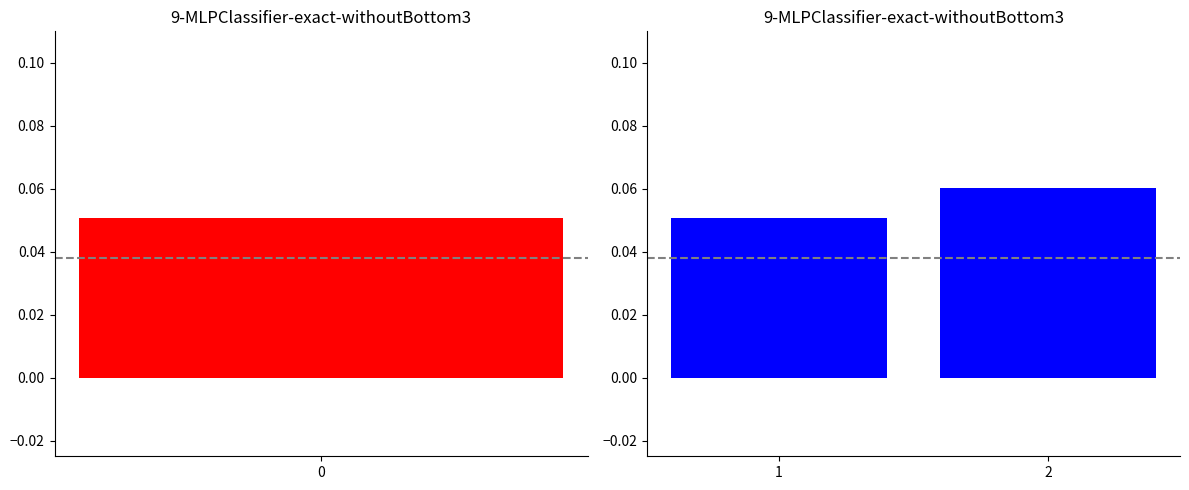

The chart shows a value of 0.1 at 0. True or false?

False